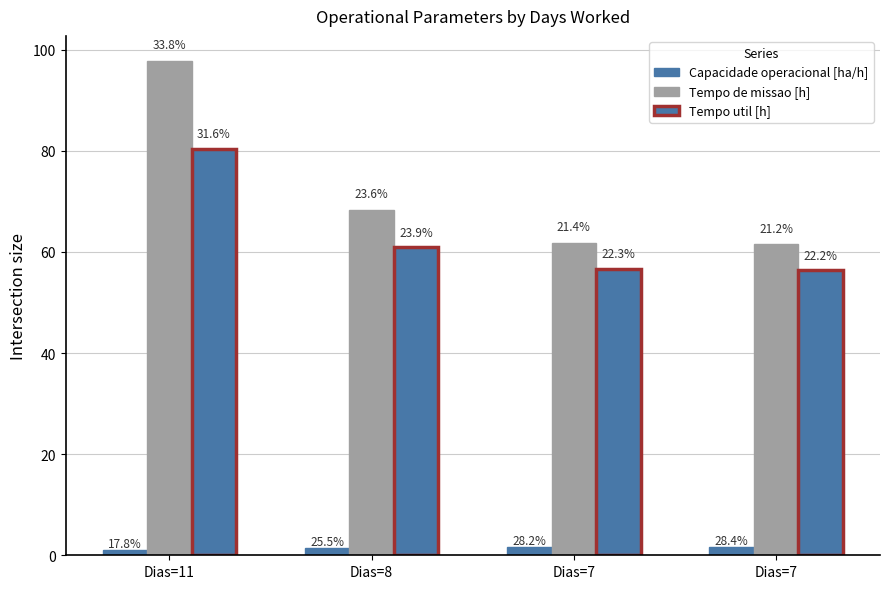

Rank the categories by Capacidade operacional [ha/h] value from highest to lowest.

Dias=7, Dias=7, Dias=8, Dias=11